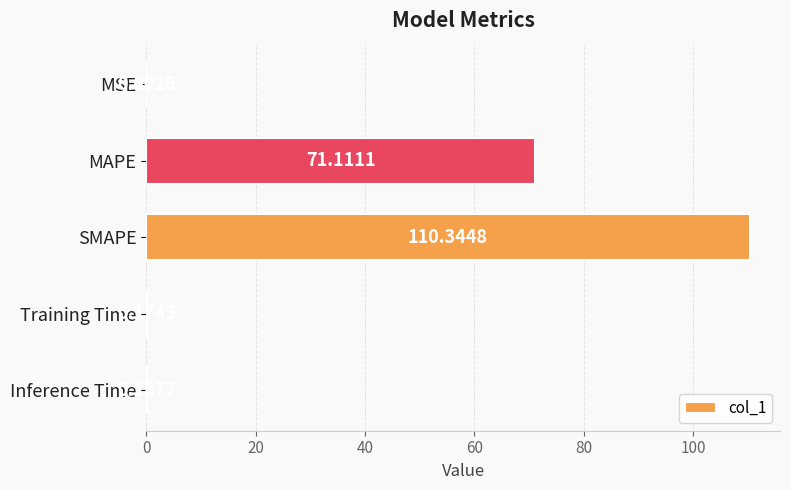

What is the average value?

36.4